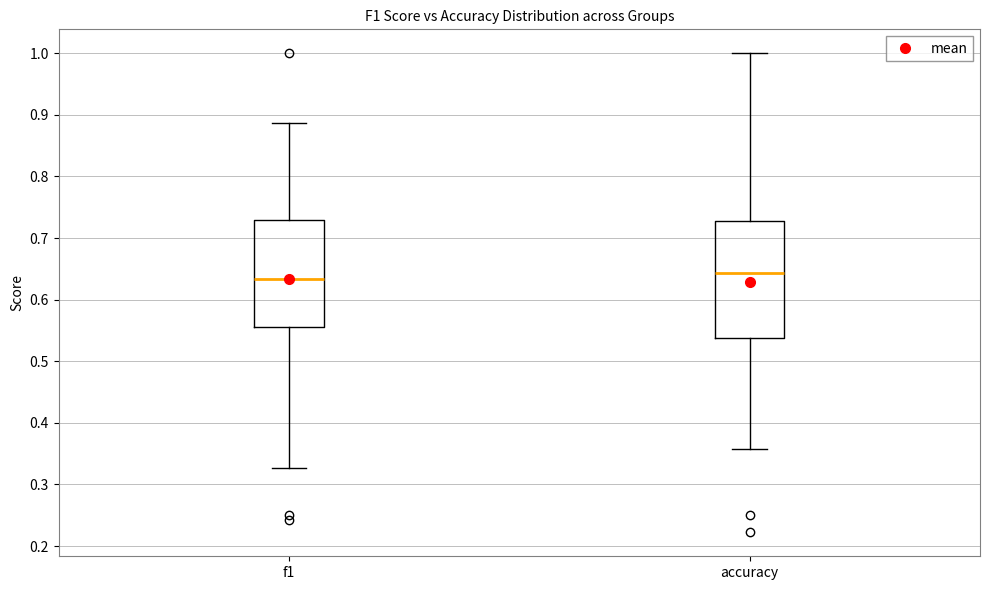

Where is the lower edge of the box for f1 on the y-axis? The values are not printed on the chart, so give them approximately, as read against the axis.

0.56